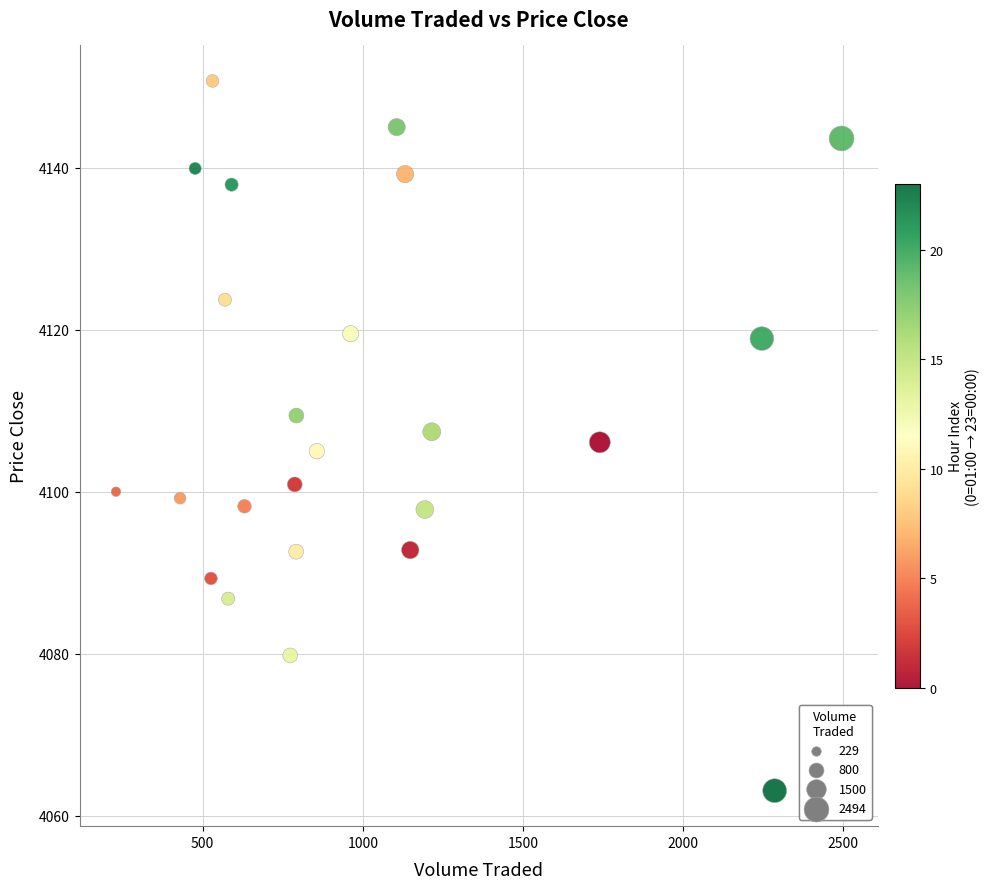

What is the range of X values (max minus min)?

2265.4